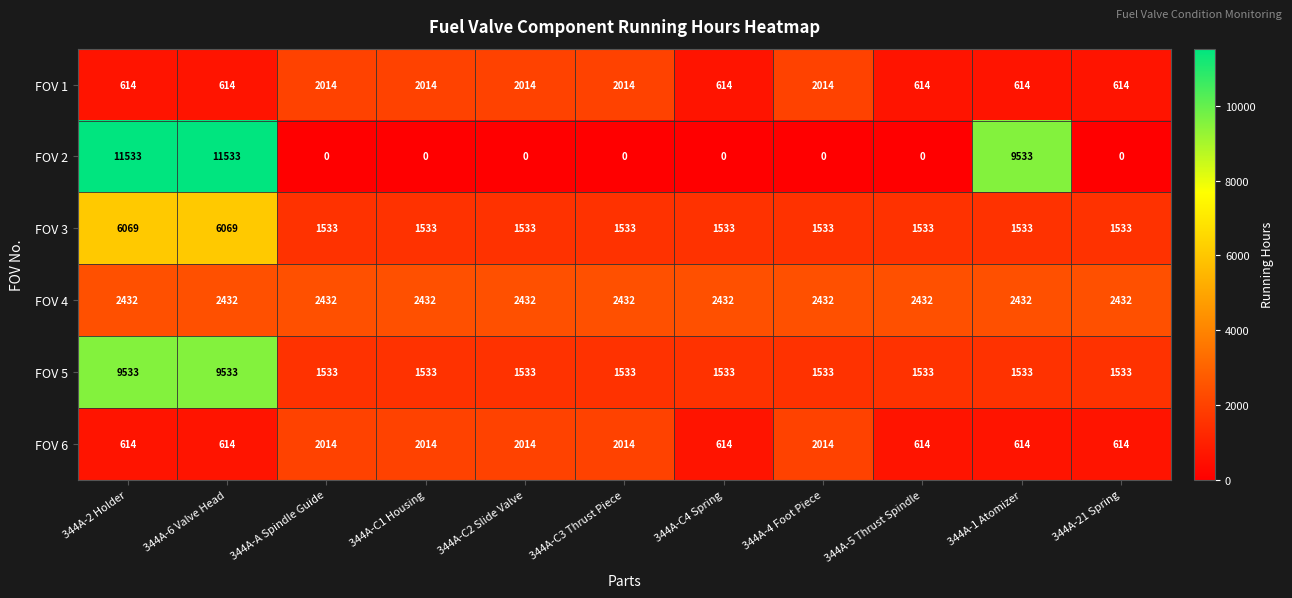

How many categories are shown in the chart?

11